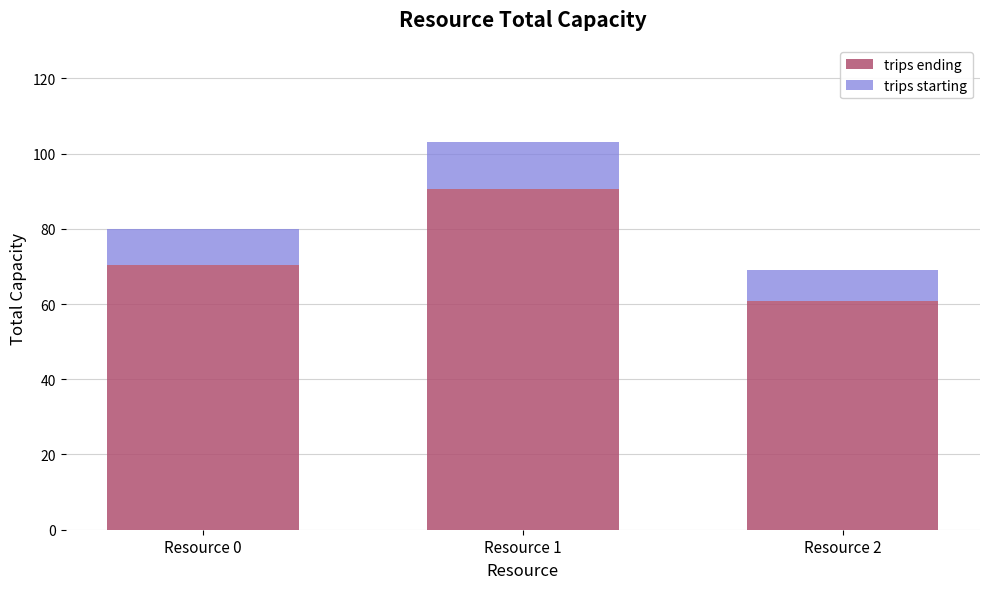

What is the average value of the trips ending series?

73.9